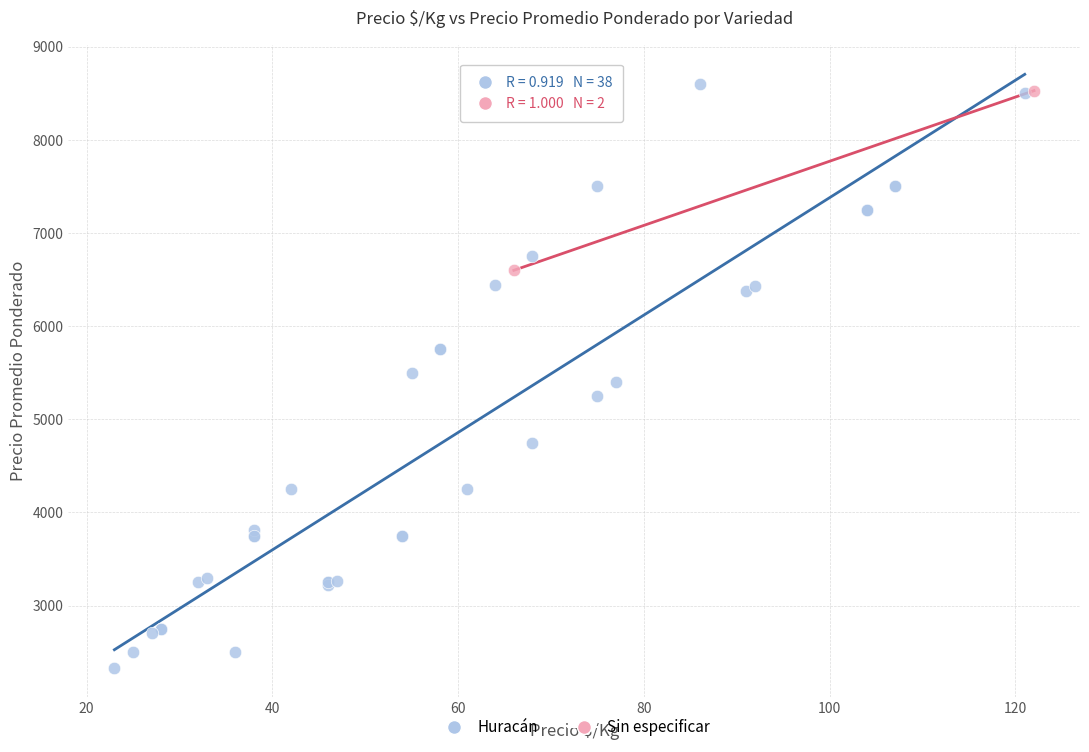

What are all the series names shown in the legend?

Huracán, Sin especificar